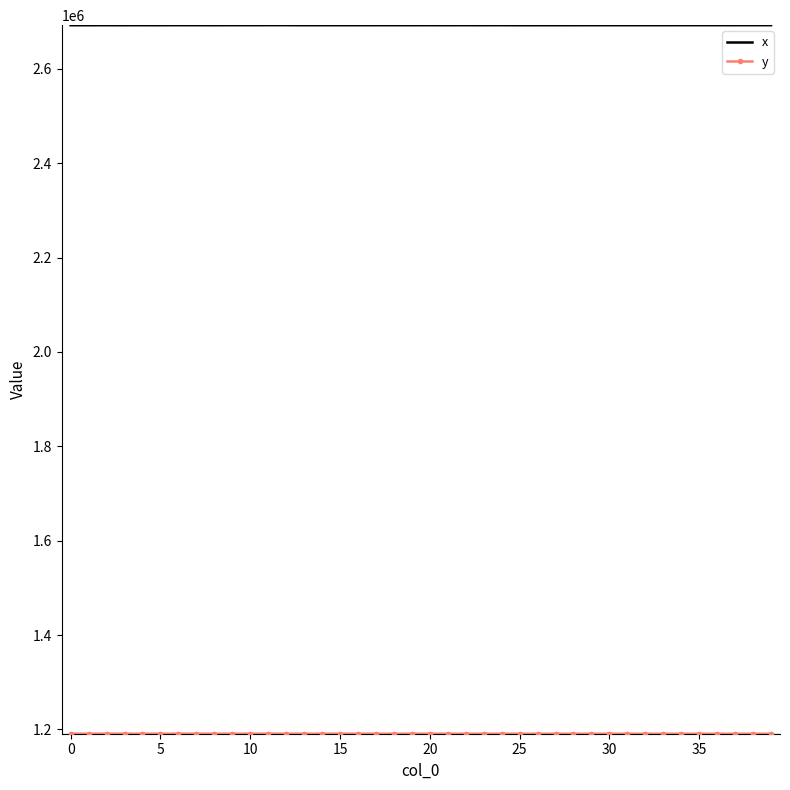

Which series has the largest total across all categories?

x